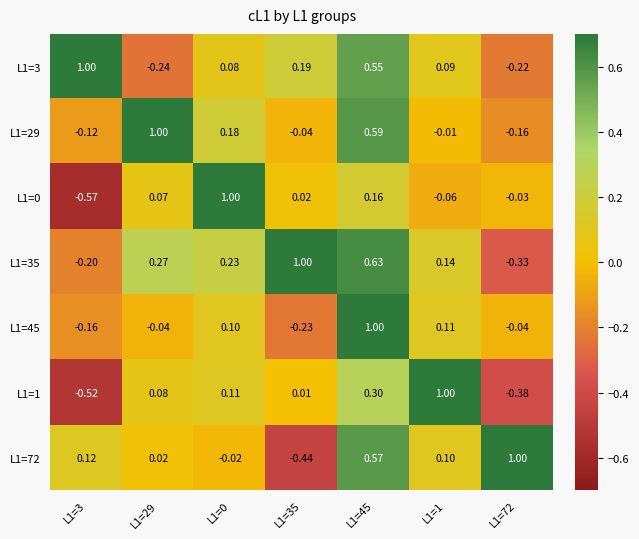

Is the value of L1=45 at L1=35 greater than the value of L1=72 at L1=0?

No